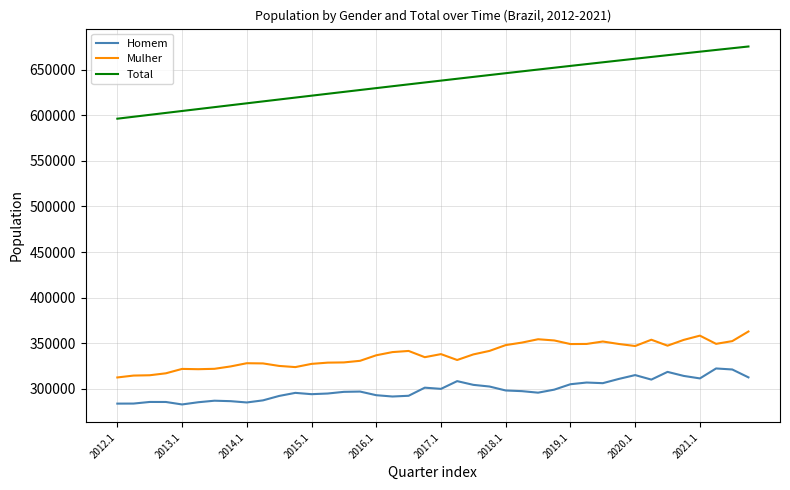

List the series in order of their peak value, highest first.

Total, Mulher, Homem